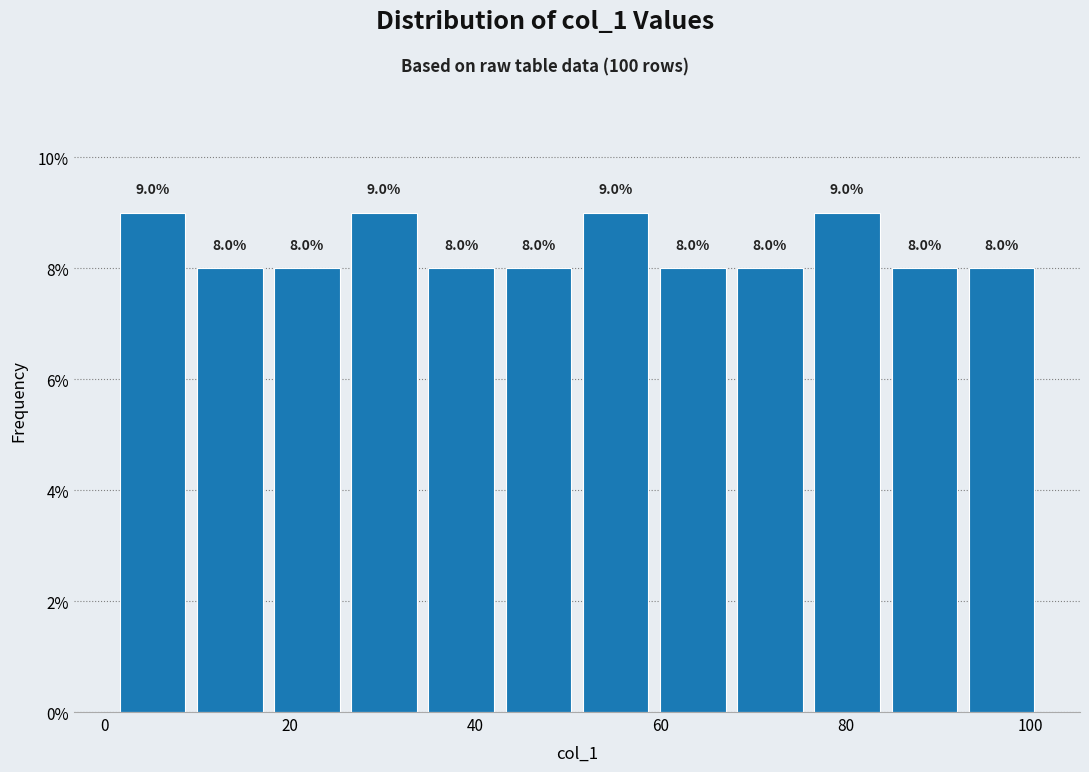

How tall is the bar that spans 10 to 18 on the x-axis? The bar edges are not printed on the chart, so give them approximately, as read against the axis.

8.0